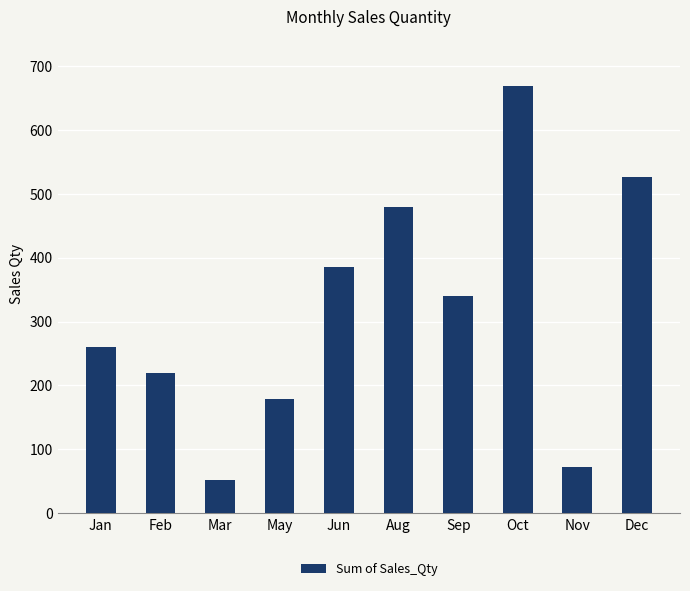

Is it true that the value at Jun is 385?

True